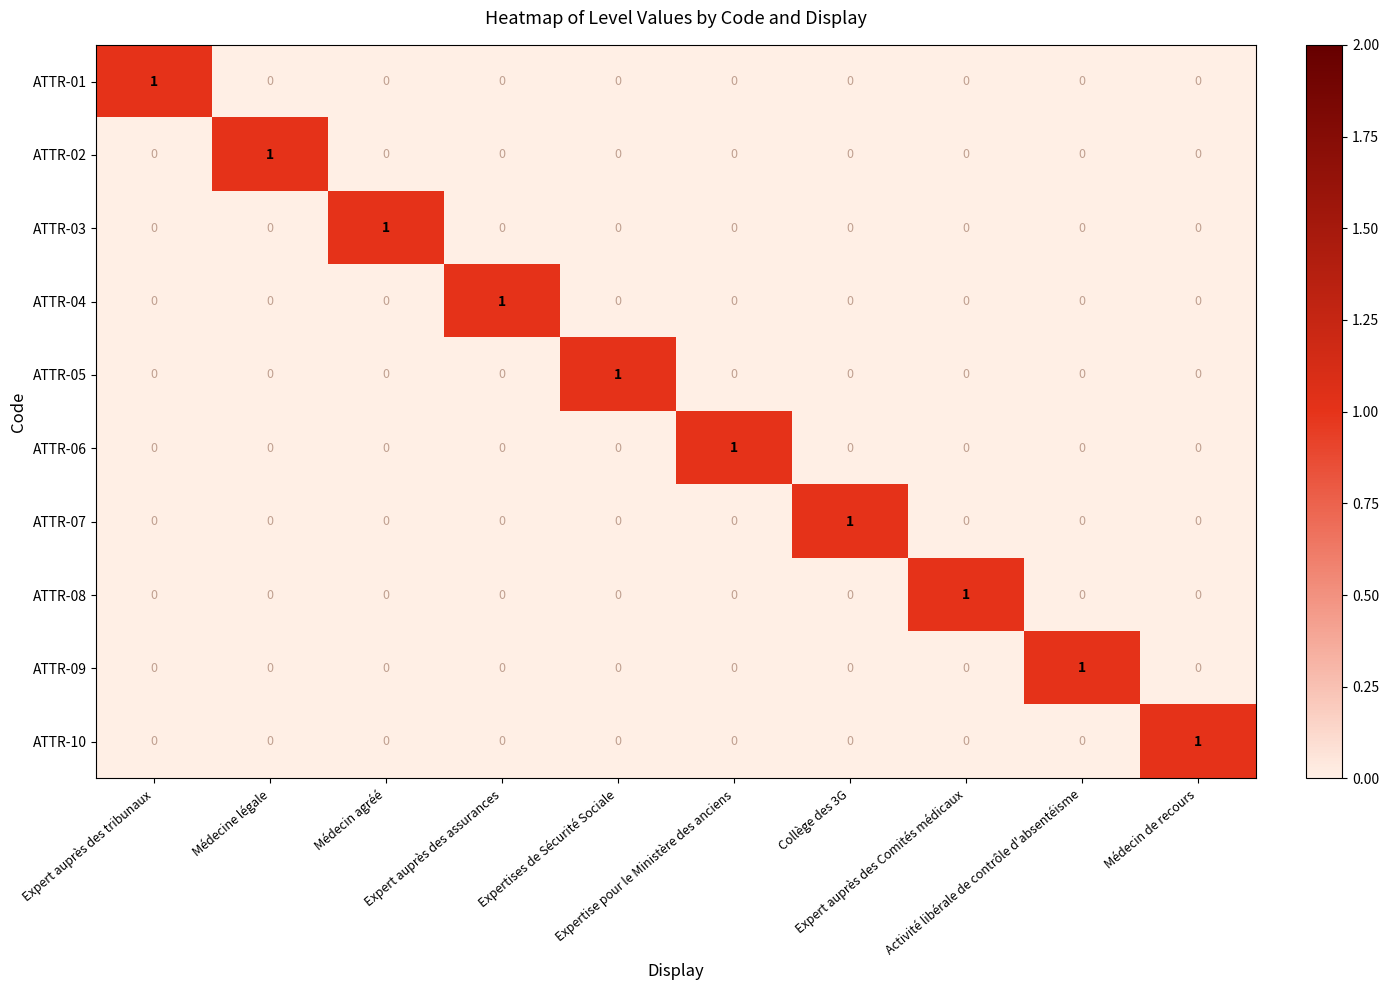

Count the number of categories in the chart.

10